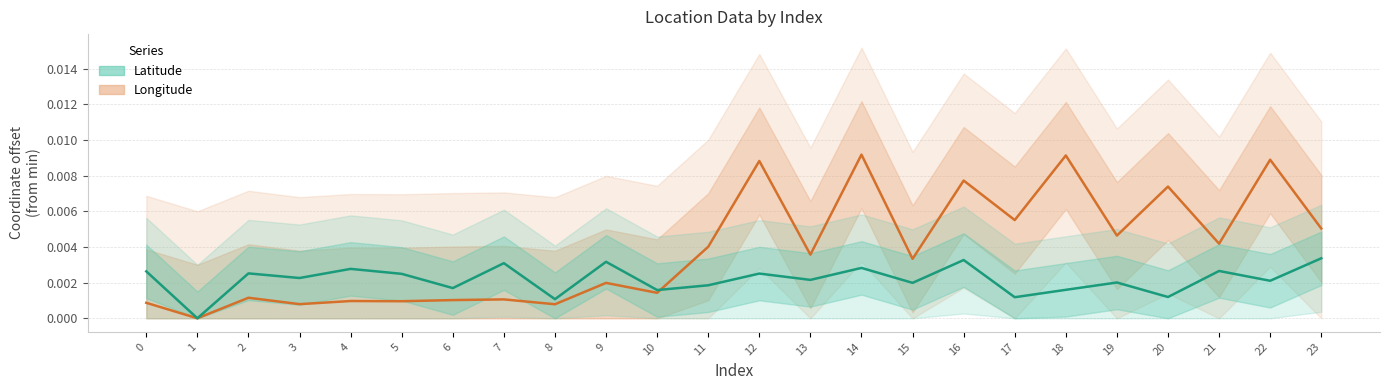

Between 5 and 11, which is larger?

11